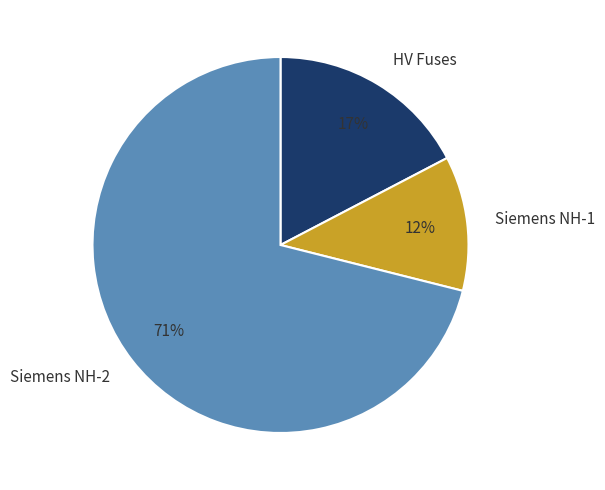

Is it true that HV Fuses is 9% of the pie?

False